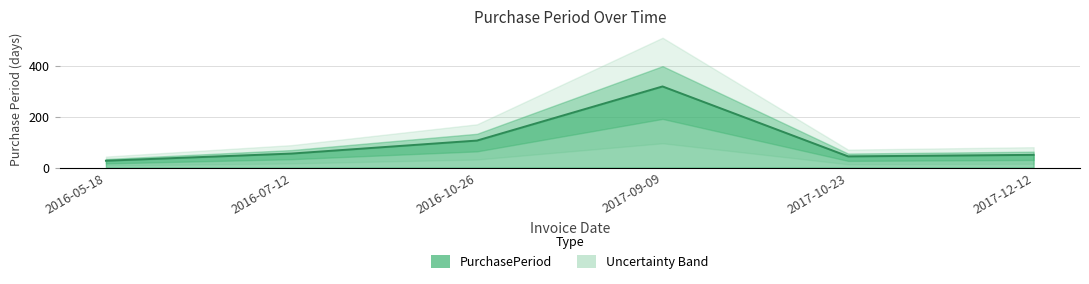

How many values exceed 55?

2